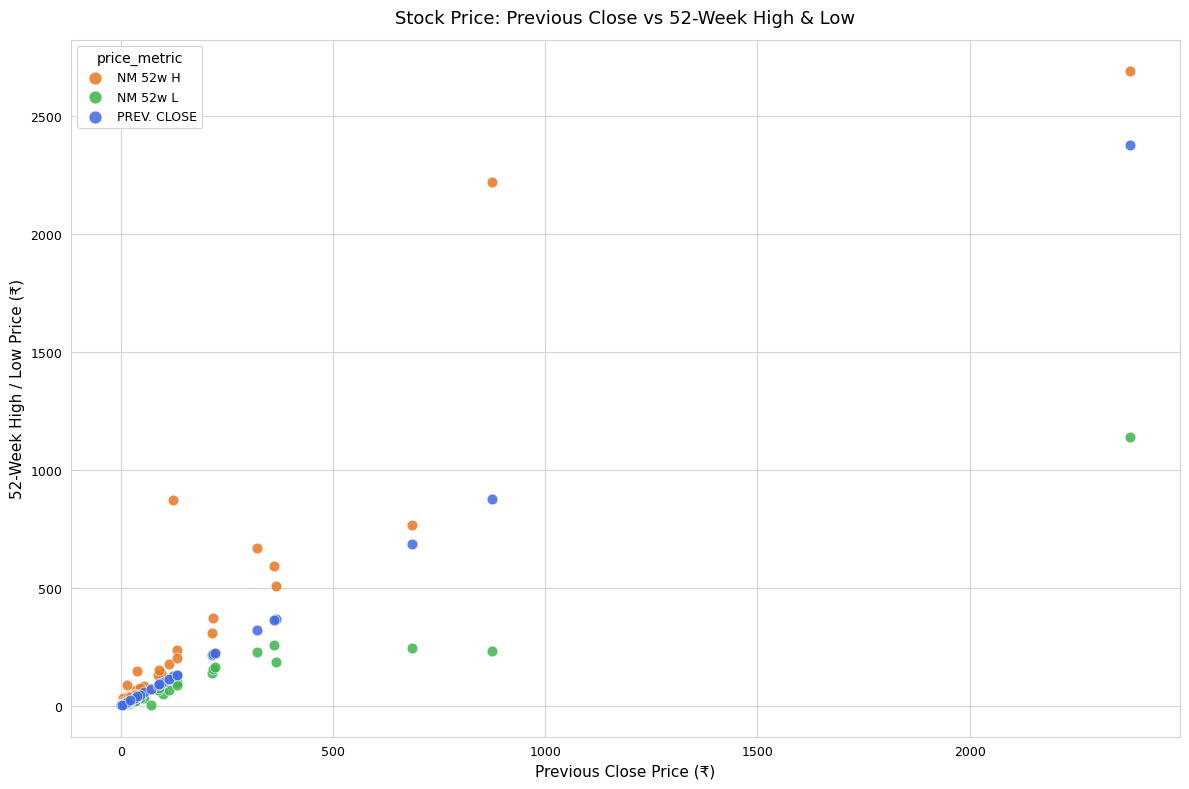

Across all series, what Y value is closest to 1345?

1140.3